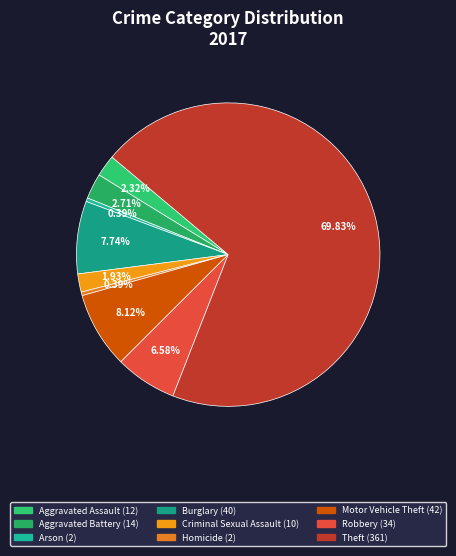

Does Motor Vehicle Theft account for over 50% of the chart?

No